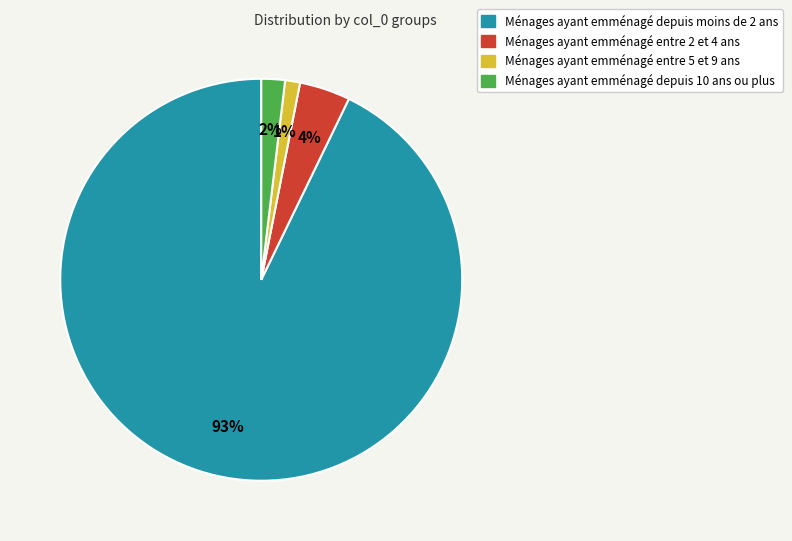

Is there any slice that represents more than half of the pie?

Yes